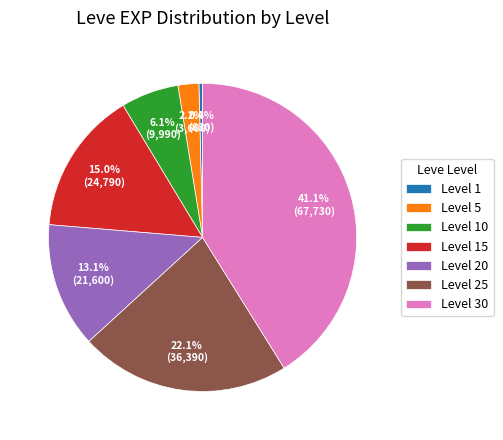

Rank the categories by value from lowest to highest.

Level 1, Level 5, Level 10, Level 20, Level 15, Level 25, Level 30